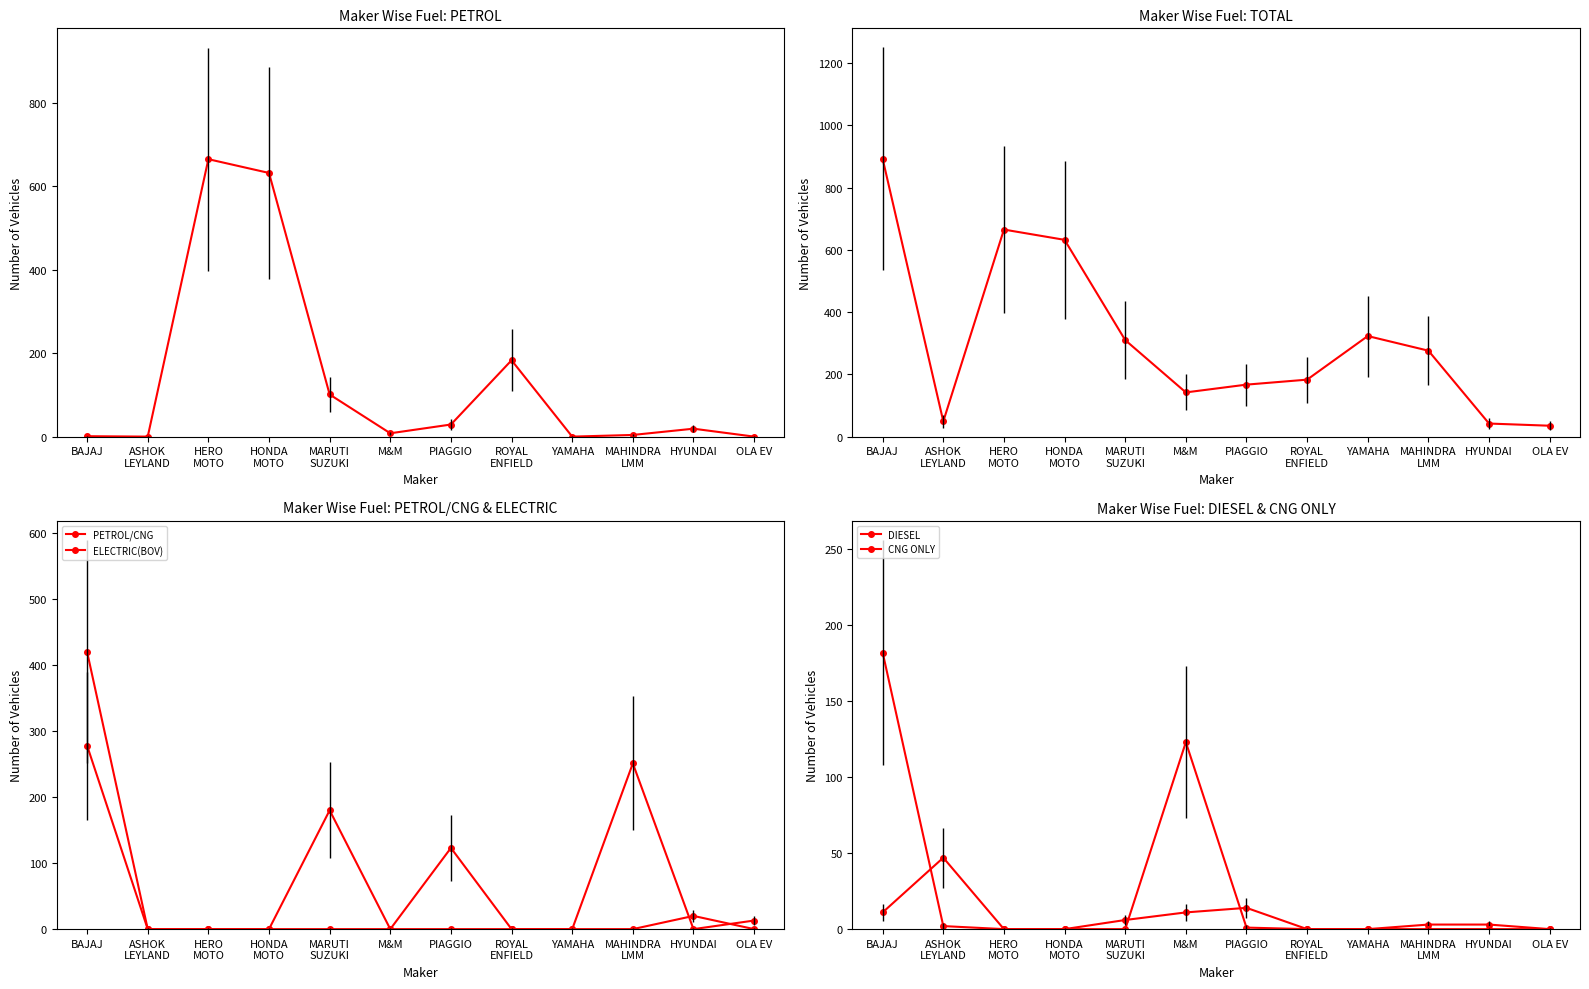

What is the label of the 11th point from the right?

ASHOK
LEYLAND